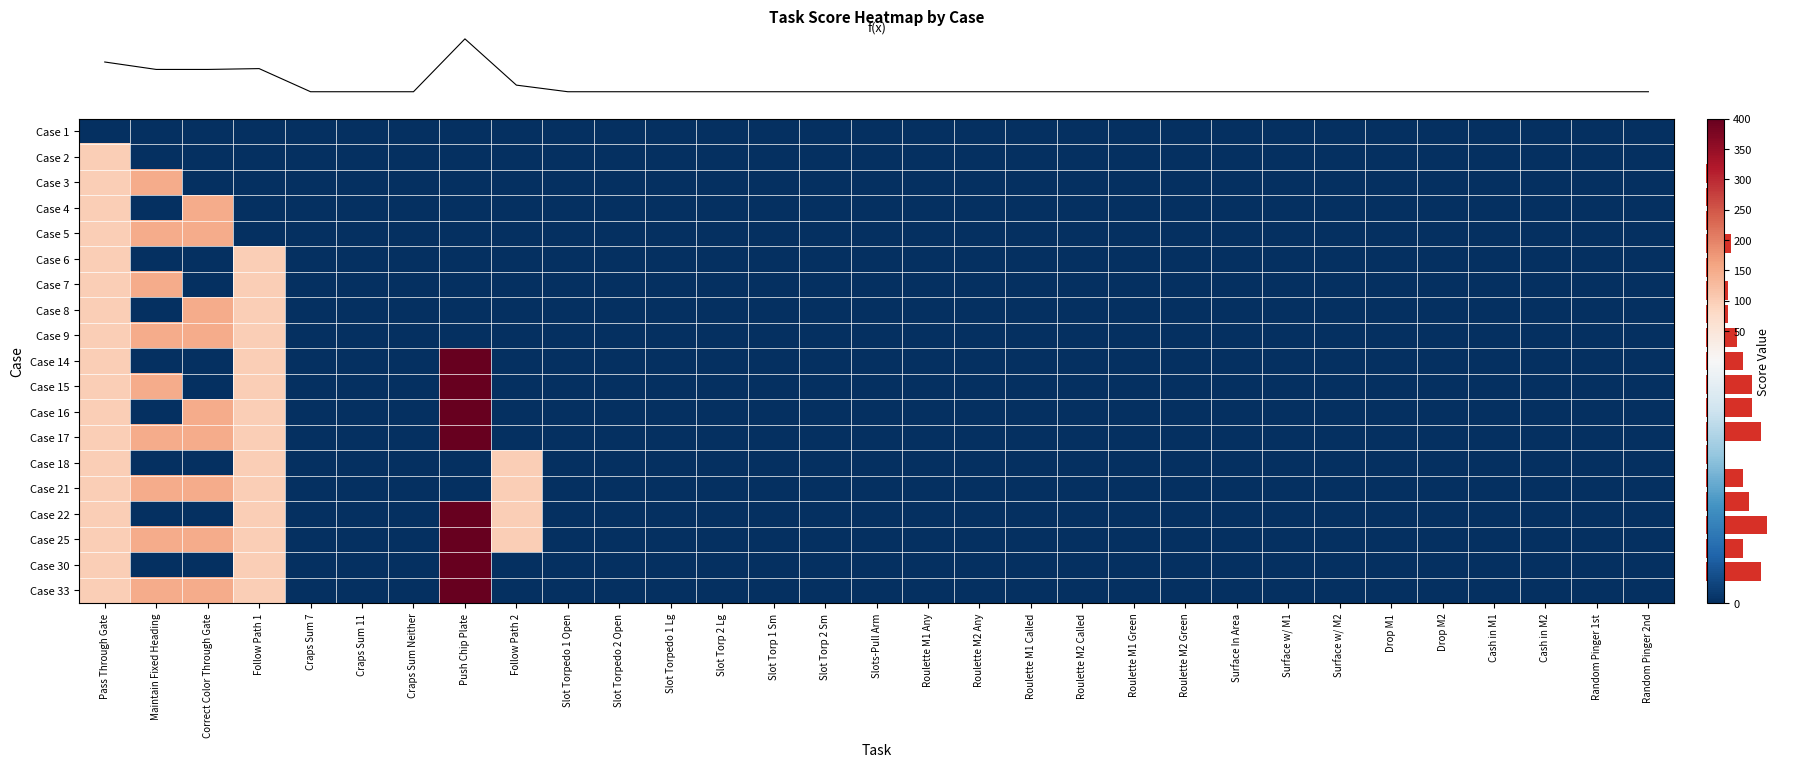

Reading left to right, extract all data points from this chart.

row_0: Pass Through Gate=0	Maintain Fixed Heading=0	Correct Color Through Gate=0	Follow Path 1=0	Craps Sum 7=0	Craps Sum 11=0	Craps Sum Neither=0	Push Chip Plate=0	Follow Path 2=0	Slot Torpedo 1 Open=0	Slot Torpedo 2 Open=0	Slot Torpedo 1 Lg=0	Slot Torp 2 Lg=0	Slot Torp 1 Sm=0	Slot Torp 2 Sm=0	Slots-Pull Arm=0	Roulette M1 Any=0	Roulette M2 Any=0	Roulette M1 Called=0	Roulette M2 Called=0	Roulette M1 Green=0	Roulette M2 Green=0	Surface In Area=0	Surface w/ M1=0	Surface w/ M2=0	Drop M1=0	Drop M2=0	Cash in M1=0	Cash in M2=0	Random Pinger 1st=0	Random Pinger 2nd=0
row_1: Pass Through Gate=100	Maintain Fixed Heading=0	Correct Color Through Gate=0	Follow Path 1=0	Craps Sum 7=0	Craps Sum 11=0	Craps Sum Neither=0	Push Chip Plate=0	Follow Path 2=0	Slot Torpedo 1 Open=0	Slot Torpedo 2 Open=0	Slot Torpedo 1 Lg=0	Slot Torp 2 Lg=0	Slot Torp 1 Sm=0	Slot Torp 2 Sm=0	Slots-Pull Arm=0	Roulette M1 Any=0	Roulette M2 Any=0	Roulette M1 Called=0	Roulette M2 Called=0	Roulette M1 Green=0	Roulette M2 Green=0	Surface In Area=0	Surface w/ M1=0	Surface w/ M2=0	Drop M1=0	Drop M2=0	Cash in M1=0	Cash in M2=0	Random Pinger 1st=0	Random Pinger 2nd=0
row_2: Pass Through Gate=100	Maintain Fixed Heading=150	Correct Color Through Gate=0	Follow Path 1=0	Craps Sum 7=0	Craps Sum 11=0	Craps Sum Neither=0	Push Chip Plate=0	Follow Path 2=0	Slot Torpedo 1 Open=0	Slot Torpedo 2 Open=0	Slot Torpedo 1 Lg=0	Slot Torp 2 Lg=0	Slot Torp 1 Sm=0	Slot Torp 2 Sm=0	Slots-Pull Arm=0	Roulette M1 Any=0	Roulette M2 Any=0	Roulette M1 Called=0	Roulette M2 Called=0	Roulette M1 Green=0	Roulette M2 Green=0	Surface In Area=0	Surface w/ M1=0	Surface w/ M2=0	Drop M1=0	Drop M2=0	Cash in M1=0	Cash in M2=0	Random Pinger 1st=0	Random Pinger 2nd=0
row_3: Pass Through Gate=100	Maintain Fixed Heading=0	Correct Color Through Gate=150	Follow Path 1=0	Craps Sum 7=0	Craps Sum 11=0	Craps Sum Neither=0	Push Chip Plate=0	Follow Path 2=0	Slot Torpedo 1 Open=0	Slot Torpedo 2 Open=0	Slot Torpedo 1 Lg=0	Slot Torp 2 Lg=0	Slot Torp 1 Sm=0	Slot Torp 2 Sm=0	Slots-Pull Arm=0	Roulette M1 Any=0	Roulette M2 Any=0	Roulette M1 Called=0	Roulette M2 Called=0	Roulette M1 Green=0	Roulette M2 Green=0	Surface In Area=0	Surface w/ M1=0	Surface w/ M2=0	Drop M1=0	Drop M2=0	Cash in M1=0	Cash in M2=0	Random Pinger 1st=0	Random Pinger 2nd=0
row_4: Pass Through Gate=100	Maintain Fixed Heading=150	Correct Color Through Gate=150	Follow Path 1=0	Craps Sum 7=0	Craps Sum 11=0	Craps Sum Neither=0	Push Chip Plate=0	Follow Path 2=0	Slot Torpedo 1 Open=0	Slot Torpedo 2 Open=0	Slot Torpedo 1 Lg=0	Slot Torp 2 Lg=0	Slot Torp 1 Sm=0	Slot Torp 2 Sm=0	Slots-Pull Arm=0	Roulette M1 Any=0	Roulette M2 Any=0	Roulette M1 Called=0	Roulette M2 Called=0	Roulette M1 Green=0	Roulette M2 Green=0	Surface In Area=0	Surface w/ M1=0	Surface w/ M2=0	Drop M1=0	Drop M2=0	Cash in M1=0	Cash in M2=0	Random Pinger 1st=0	Random Pinger 2nd=0
row_5: Pass Through Gate=100	Maintain Fixed Heading=0	Correct Color Through Gate=0	Follow Path 1=100	Craps Sum 7=0	Craps Sum 11=0	Craps Sum Neither=0	Push Chip Plate=0	Follow Path 2=0	Slot Torpedo 1 Open=0	Slot Torpedo 2 Open=0	Slot Torpedo 1 Lg=0	Slot Torp 2 Lg=0	Slot Torp 1 Sm=0	Slot Torp 2 Sm=0	Slots-Pull Arm=0	Roulette M1 Any=0	Roulette M2 Any=0	Roulette M1 Called=0	Roulette M2 Called=0	Roulette M1 Green=0	Roulette M2 Green=0	Surface In Area=0	Surface w/ M1=0	Surface w/ M2=0	Drop M1=0	Drop M2=0	Cash in M1=0	Cash in M2=0	Random Pinger 1st=0	Random Pinger 2nd=0
row_6: Pass Through Gate=100	Maintain Fixed Heading=150	Correct Color Through Gate=0	Follow Path 1=100	Craps Sum 7=0	Craps Sum 11=0	Craps Sum Neither=0	Push Chip Plate=0	Follow Path 2=0	Slot Torpedo 1 Open=0	Slot Torpedo 2 Open=0	Slot Torpedo 1 Lg=0	Slot Torp 2 Lg=0	Slot Torp 1 Sm=0	Slot Torp 2 Sm=0	Slots-Pull Arm=0	Roulette M1 Any=0	Roulette M2 Any=0	Roulette M1 Called=0	Roulette M2 Called=0	Roulette M1 Green=0	Roulette M2 Green=0	Surface In Area=0	Surface w/ M1=0	Surface w/ M2=0	Drop M1=0	Drop M2=0	Cash in M1=0	Cash in M2=0	Random Pinger 1st=0	Random Pinger 2nd=0
row_7: Pass Through Gate=100	Maintain Fixed Heading=0	Correct Color Through Gate=150	Follow Path 1=100	Craps Sum 7=0	Craps Sum 11=0	Craps Sum Neither=0	Push Chip Plate=0	Follow Path 2=0	Slot Torpedo 1 Open=0	Slot Torpedo 2 Open=0	Slot Torpedo 1 Lg=0	Slot Torp 2 Lg=0	Slot Torp 1 Sm=0	Slot Torp 2 Sm=0	Slots-Pull Arm=0	Roulette M1 Any=0	Roulette M2 Any=0	Roulette M1 Called=0	Roulette M2 Called=0	Roulette M1 Green=0	Roulette M2 Green=0	Surface In Area=0	Surface w/ M1=0	Surface w/ M2=0	Drop M1=0	Drop M2=0	Cash in M1=0	Cash in M2=0	Random Pinger 1st=0	Random Pinger 2nd=0
row_8: Pass Through Gate=100	Maintain Fixed Heading=150	Correct Color Through Gate=150	Follow Path 1=100	Craps Sum 7=0	Craps Sum 11=0	Craps Sum Neither=0	Push Chip Plate=0	Follow Path 2=0	Slot Torpedo 1 Open=0	Slot Torpedo 2 Open=0	Slot Torpedo 1 Lg=0	Slot Torp 2 Lg=0	Slot Torp 1 Sm=0	Slot Torp 2 Sm=0	Slots-Pull Arm=0	Roulette M1 Any=0	Roulette M2 Any=0	Roulette M1 Called=0	Roulette M2 Called=0	Roulette M1 Green=0	Roulette M2 Green=0	Surface In Area=0	Surface w/ M1=0	Surface w/ M2=0	Drop M1=0	Drop M2=0	Cash in M1=0	Cash in M2=0	Random Pinger 1st=0	Random Pinger 2nd=0
row_9: Pass Through Gate=100	Maintain Fixed Heading=0	Correct Color Through Gate=0	Follow Path 1=100	Craps Sum 7=0	Craps Sum 11=0	Craps Sum Neither=0	Push Chip Plate=400	Follow Path 2=0	Slot Torpedo 1 Open=0	Slot Torpedo 2 Open=0	Slot Torpedo 1 Lg=0	Slot Torp 2 Lg=0	Slot Torp 1 Sm=0	Slot Torp 2 Sm=0	Slots-Pull Arm=0	Roulette M1 Any=0	Roulette M2 Any=0	Roulette M1 Called=0	Roulette M2 Called=0	Roulette M1 Green=0	Roulette M2 Green=0	Surface In Area=0	Surface w/ M1=0	Surface w/ M2=0	Drop M1=0	Drop M2=0	Cash in M1=0	Cash in M2=0	Random Pinger 1st=0	Random Pinger 2nd=0
row_10: Pass Through Gate=100	Maintain Fixed Heading=150	Correct Color Through Gate=0	Follow Path 1=100	Craps Sum 7=0	Craps Sum 11=0	Craps Sum Neither=0	Push Chip Plate=400	Follow Path 2=0	Slot Torpedo 1 Open=0	Slot Torpedo 2 Open=0	Slot Torpedo 1 Lg=0	Slot Torp 2 Lg=0	Slot Torp 1 Sm=0	Slot Torp 2 Sm=0	Slots-Pull Arm=0	Roulette M1 Any=0	Roulette M2 Any=0	Roulette M1 Called=0	Roulette M2 Called=0	Roulette M1 Green=0	Roulette M2 Green=0	Surface In Area=0	Surface w/ M1=0	Surface w/ M2=0	Drop M1=0	Drop M2=0	Cash in M1=0	Cash in M2=0	Random Pinger 1st=0	Random Pinger 2nd=0
row_11: Pass Through Gate=100	Maintain Fixed Heading=0	Correct Color Through Gate=150	Follow Path 1=100	Craps Sum 7=0	Craps Sum 11=0	Craps Sum Neither=0	Push Chip Plate=400	Follow Path 2=0	Slot Torpedo 1 Open=0	Slot Torpedo 2 Open=0	Slot Torpedo 1 Lg=0	Slot Torp 2 Lg=0	Slot Torp 1 Sm=0	Slot Torp 2 Sm=0	Slots-Pull Arm=0	Roulette M1 Any=0	Roulette M2 Any=0	Roulette M1 Called=0	Roulette M2 Called=0	Roulette M1 Green=0	Roulette M2 Green=0	Surface In Area=0	Surface w/ M1=0	Surface w/ M2=0	Drop M1=0	Drop M2=0	Cash in M1=0	Cash in M2=0	Random Pinger 1st=0	Random Pinger 2nd=0
row_12: Pass Through Gate=100	Maintain Fixed Heading=150	Correct Color Through Gate=150	Follow Path 1=100	Craps Sum 7=0	Craps Sum 11=0	Craps Sum Neither=0	Push Chip Plate=400	Follow Path 2=0	Slot Torpedo 1 Open=0	Slot Torpedo 2 Open=0	Slot Torpedo 1 Lg=0	Slot Torp 2 Lg=0	Slot Torp 1 Sm=0	Slot Torp 2 Sm=0	Slots-Pull Arm=0	Roulette M1 Any=0	Roulette M2 Any=0	Roulette M1 Called=0	Roulette M2 Called=0	Roulette M1 Green=0	Roulette M2 Green=0	Surface In Area=0	Surface w/ M1=0	Surface w/ M2=0	Drop M1=0	Drop M2=0	Cash in M1=0	Cash in M2=0	Random Pinger 1st=0	Random Pinger 2nd=0
row_13: Pass Through Gate=100	Maintain Fixed Heading=0	Correct Color Through Gate=0	Follow Path 1=100	Craps Sum 7=0	Craps Sum 11=0	Craps Sum Neither=0	Push Chip Plate=0	Follow Path 2=100	Slot Torpedo 1 Open=0	Slot Torpedo 2 Open=0	Slot Torpedo 1 Lg=0	Slot Torp 2 Lg=0	Slot Torp 1 Sm=0	Slot Torp 2 Sm=0	Slots-Pull Arm=0	Roulette M1 Any=0	Roulette M2 Any=0	Roulette M1 Called=0	Roulette M2 Called=0	Roulette M1 Green=0	Roulette M2 Green=0	Surface In Area=0	Surface w/ M1=0	Surface w/ M2=0	Drop M1=0	Drop M2=0	Cash in M1=0	Cash in M2=0	Random Pinger 1st=0	Random Pinger 2nd=0
row_14: Pass Through Gate=100	Maintain Fixed Heading=150	Correct Color Through Gate=150	Follow Path 1=100	Craps Sum 7=0	Craps Sum 11=0	Craps Sum Neither=0	Push Chip Plate=0	Follow Path 2=100	Slot Torpedo 1 Open=0	Slot Torpedo 2 Open=0	Slot Torpedo 1 Lg=0	Slot Torp 2 Lg=0	Slot Torp 1 Sm=0	Slot Torp 2 Sm=0	Slots-Pull Arm=0	Roulette M1 Any=0	Roulette M2 Any=0	Roulette M1 Called=0	Roulette M2 Called=0	Roulette M1 Green=0	Roulette M2 Green=0	Surface In Area=0	Surface w/ M1=0	Surface w/ M2=0	Drop M1=0	Drop M2=0	Cash in M1=0	Cash in M2=0	Random Pinger 1st=0	Random Pinger 2nd=0
row_15: Pass Through Gate=100	Maintain Fixed Heading=0	Correct Color Through Gate=0	Follow Path 1=100	Craps Sum 7=0	Craps Sum 11=0	Craps Sum Neither=0	Push Chip Plate=400	Follow Path 2=100	Slot Torpedo 1 Open=0	Slot Torpedo 2 Open=0	Slot Torpedo 1 Lg=0	Slot Torp 2 Lg=0	Slot Torp 1 Sm=0	Slot Torp 2 Sm=0	Slots-Pull Arm=0	Roulette M1 Any=0	Roulette M2 Any=0	Roulette M1 Called=0	Roulette M2 Called=0	Roulette M1 Green=0	Roulette M2 Green=0	Surface In Area=0	Surface w/ M1=0	Surface w/ M2=0	Drop M1=0	Drop M2=0	Cash in M1=0	Cash in M2=0	Random Pinger 1st=0	Random Pinger 2nd=0
row_16: Pass Through Gate=100	Maintain Fixed Heading=150	Correct Color Through Gate=150	Follow Path 1=100	Craps Sum 7=0	Craps Sum 11=0	Craps Sum Neither=0	Push Chip Plate=400	Follow Path 2=100	Slot Torpedo 1 Open=0	Slot Torpedo 2 Open=0	Slot Torpedo 1 Lg=0	Slot Torp 2 Lg=0	Slot Torp 1 Sm=0	Slot Torp 2 Sm=0	Slots-Pull Arm=0	Roulette M1 Any=0	Roulette M2 Any=0	Roulette M1 Called=0	Roulette M2 Called=0	Roulette M1 Green=0	Roulette M2 Green=0	Surface In Area=0	Surface w/ M1=0	Surface w/ M2=0	Drop M1=0	Drop M2=0	Cash in M1=0	Cash in M2=0	Random Pinger 1st=0	Random Pinger 2nd=0
row_17: Pass Through Gate=100	Maintain Fixed Heading=0	Correct Color Through Gate=0	Follow Path 1=100	Craps Sum 7=0	Craps Sum 11=0	Craps Sum Neither=0	Push Chip Plate=400	Follow Path 2=0	Slot Torpedo 1 Open=0	Slot Torpedo 2 Open=0	Slot Torpedo 1 Lg=0	Slot Torp 2 Lg=0	Slot Torp 1 Sm=0	Slot Torp 2 Sm=0	Slots-Pull Arm=0	Roulette M1 Any=0	Roulette M2 Any=0	Roulette M1 Called=0	Roulette M2 Called=0	Roulette M1 Green=0	Roulette M2 Green=0	Surface In Area=0	Surface w/ M1=0	Surface w/ M2=0	Drop M1=0	Drop M2=0	Cash in M1=0	Cash in M2=0	Random Pinger 1st=0	Random Pinger 2nd=0
row_18: Pass Through Gate=100	Maintain Fixed Heading=150	Correct Color Through Gate=150	Follow Path 1=100	Craps Sum 7=0	Craps Sum 11=0	Craps Sum Neither=0	Push Chip Plate=400	Follow Path 2=0	Slot Torpedo 1 Open=0	Slot Torpedo 2 Open=0	Slot Torpedo 1 Lg=0	Slot Torp 2 Lg=0	Slot Torp 1 Sm=0	Slot Torp 2 Sm=0	Slots-Pull Arm=0	Roulette M1 Any=0	Roulette M2 Any=0	Roulette M1 Called=0	Roulette M2 Called=0	Roulette M1 Green=0	Roulette M2 Green=0	Surface In Area=0	Surface w/ M1=0	Surface w/ M2=0	Drop M1=0	Drop M2=0	Cash in M1=0	Cash in M2=0	Random Pinger 1st=0	Random Pinger 2nd=0